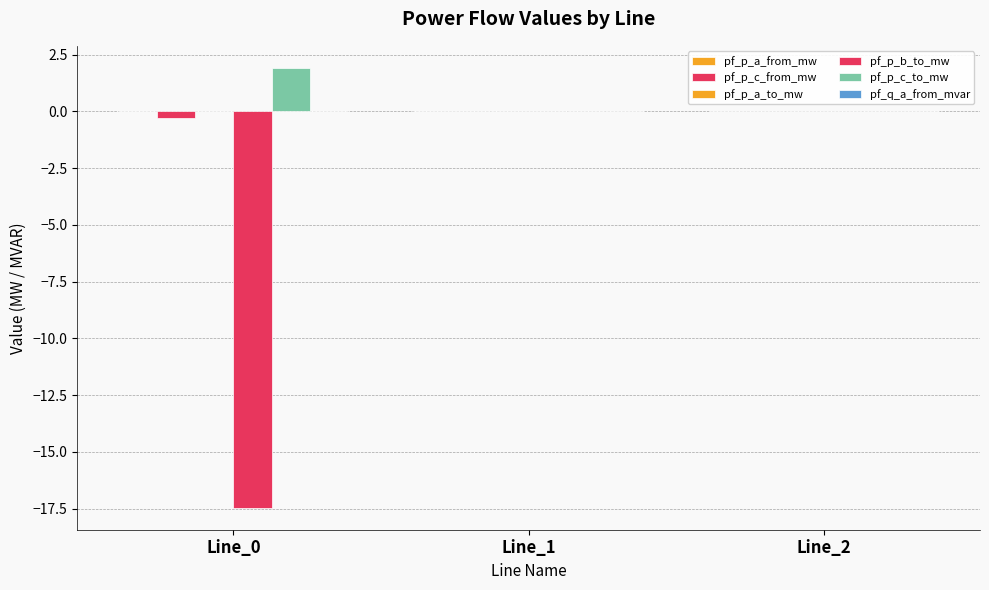

How many groups of bars are there?

3